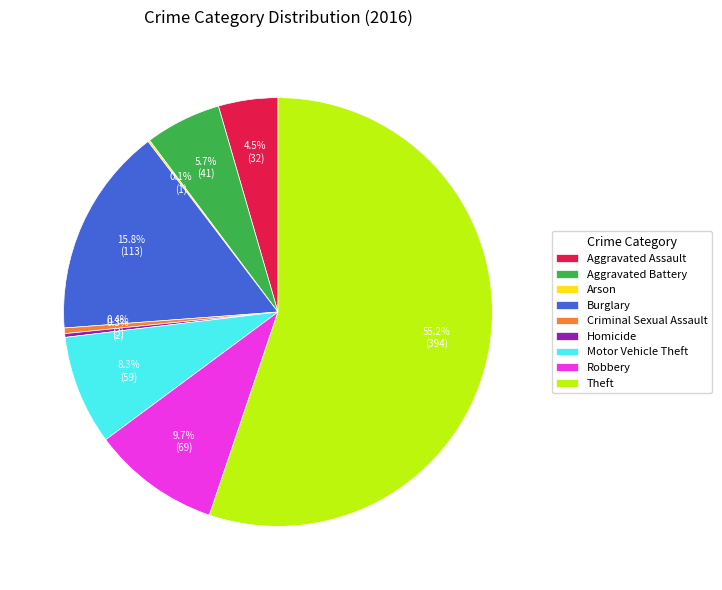

Does any single category account for the majority?

Yes